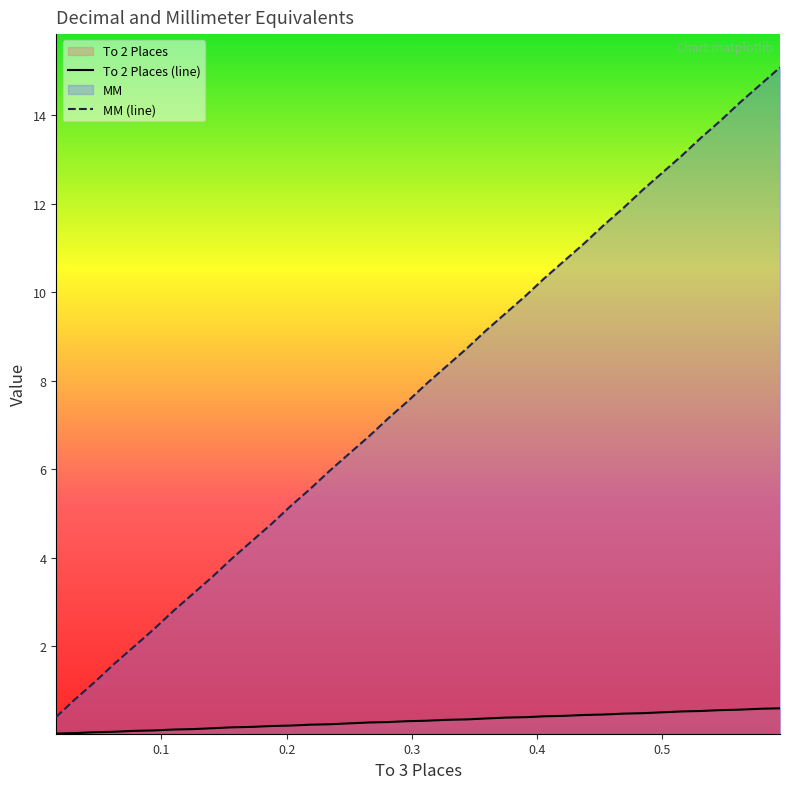

How many data points in MM (line) are above 7?

21